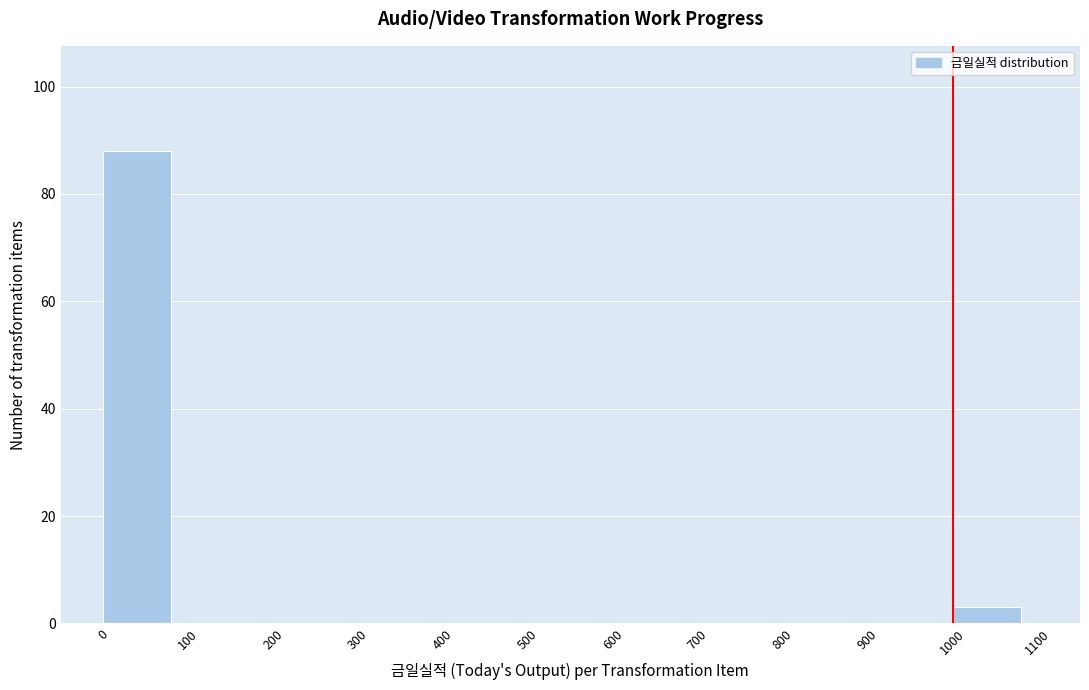

Reading left to right, transcribe this chart: for each bar, give the range it covers on the x-axis and its height. The values are not printed on the chart, so give them approximately, as read against the axis.

0 to 100: 88
100 to 200: 0
200 to 300: 0
300 to 400: 0
400 to 500: 0
500 to 600: 0
600 to 700: 0
700 to 800: 0
800 to 900: 0
900 to 1000: 0
1000 to 1100: 4